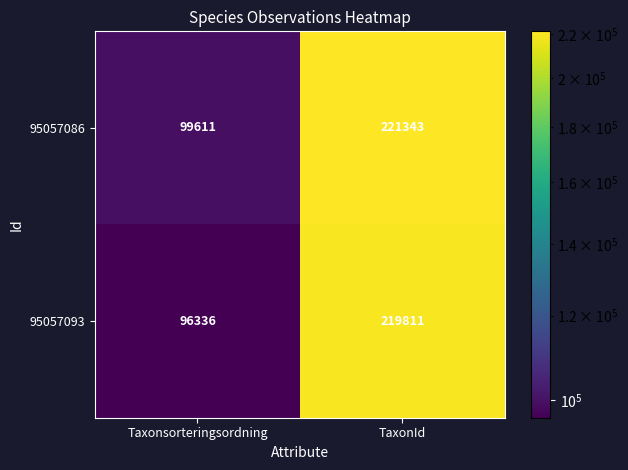

What is the difference between the 95057093 values at Taxonsorteringsordning and TaxonId?

123475